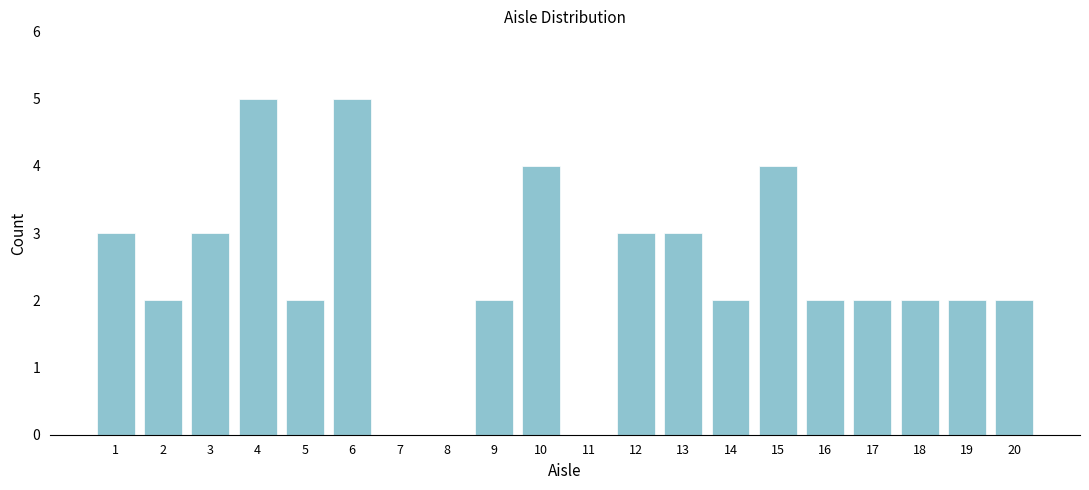

Reading right to left, what are all the values shown in this chart?

20=2	19=2	18=2	17=2	16=2	15=4	14=2	13=3	12=3	11=0	10=4	9=2	8=0	7=0	6=5	5=2	4=5	3=3	2=2	1=3